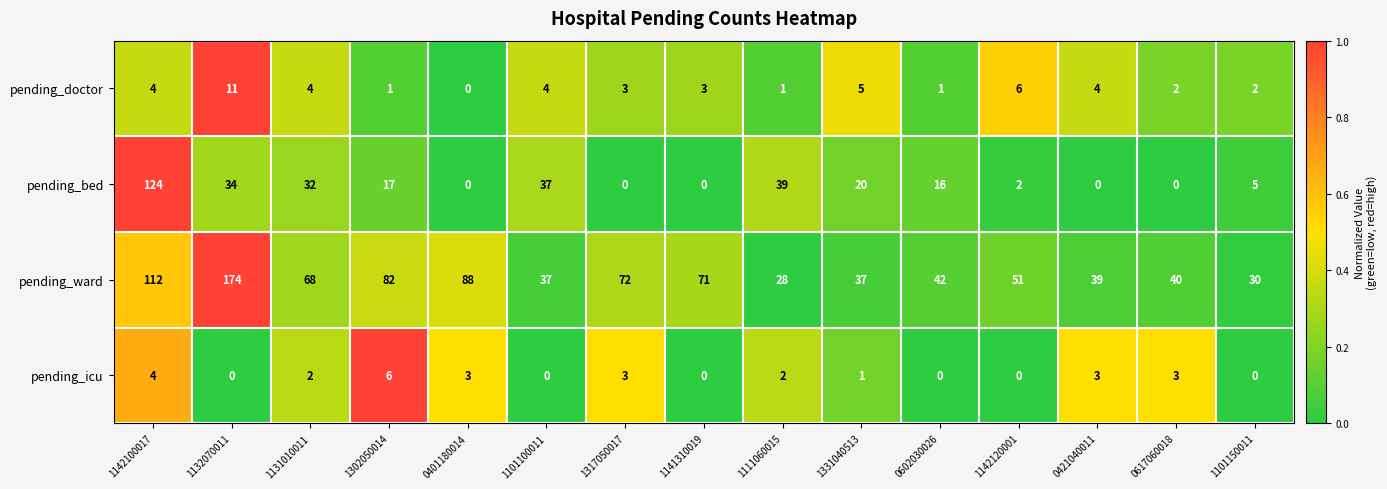

How many values in the pending_doctor series are below 3?

6